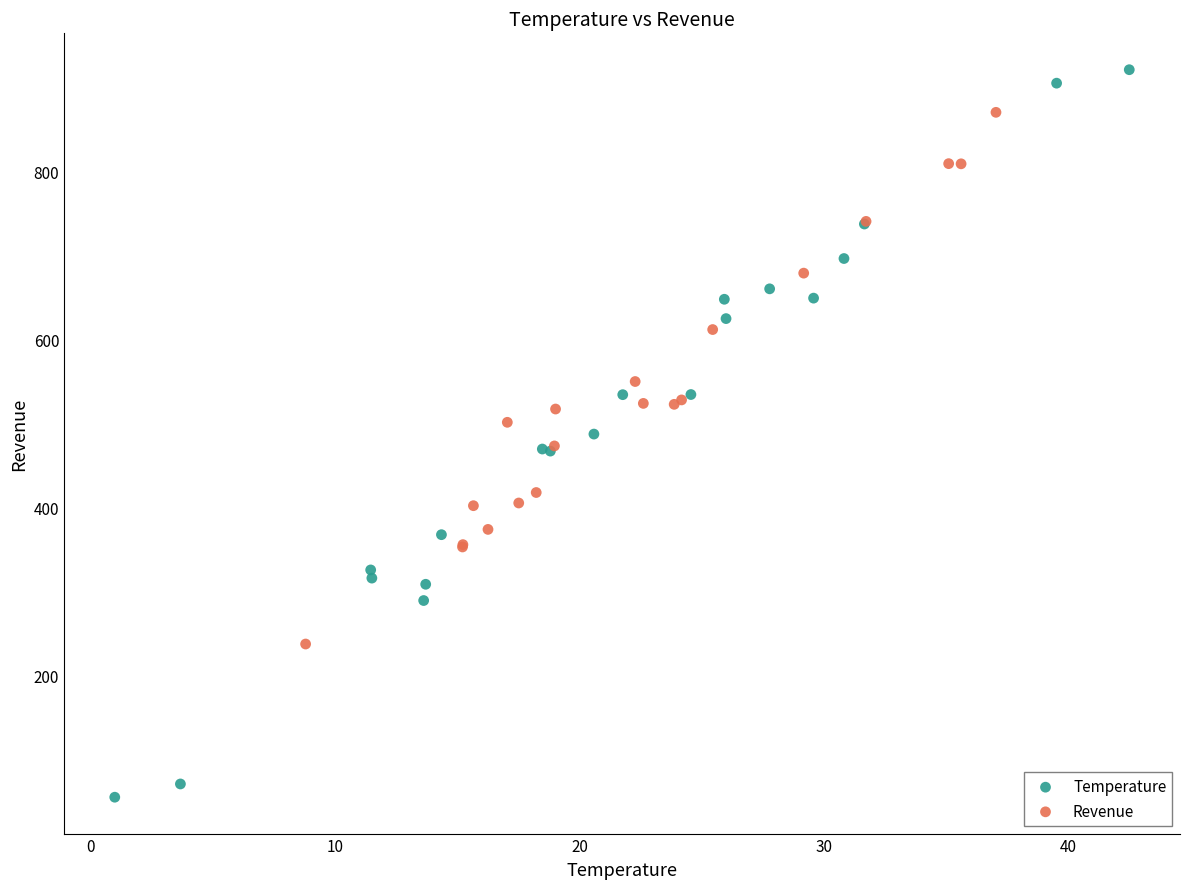

Which series has the widest spread of Y values?

Temperature